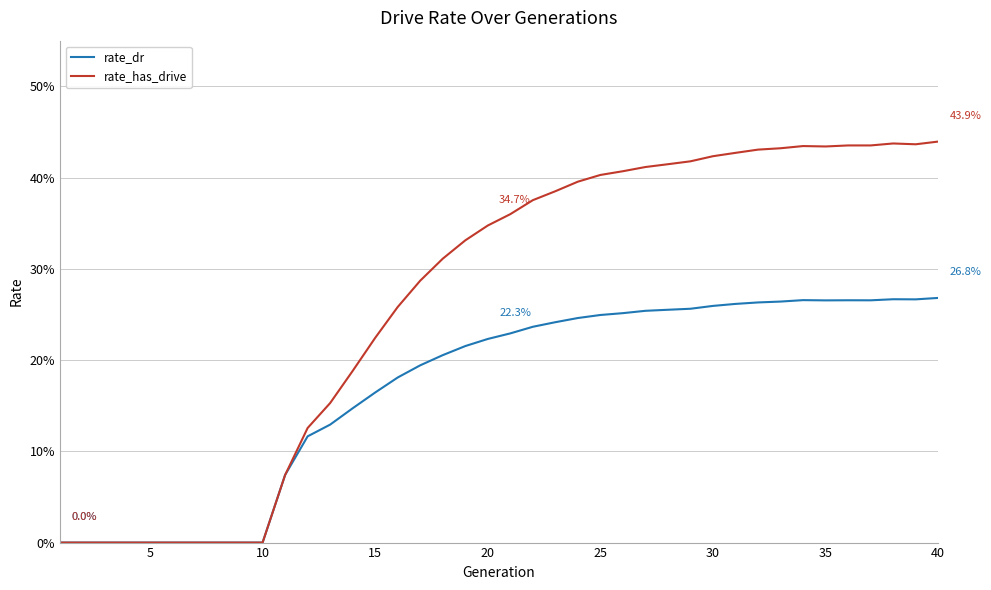

What is the highest value of the rate_has_drive series?

0.4